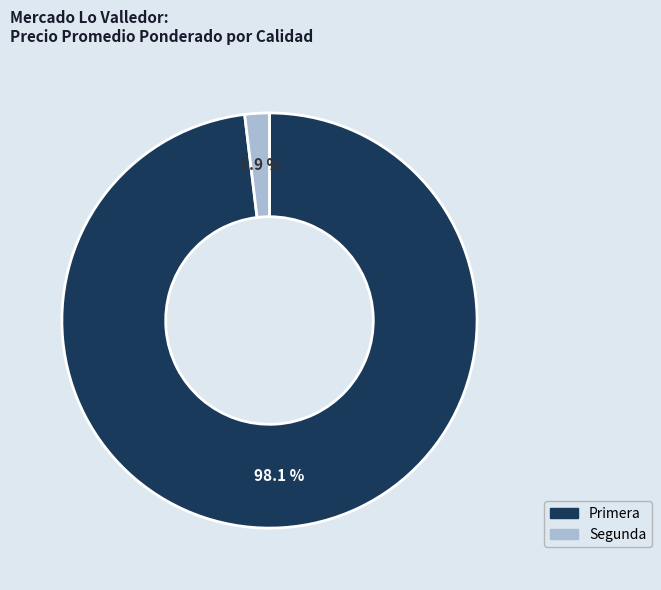

What is the largest slice in the pie chart?

Primera